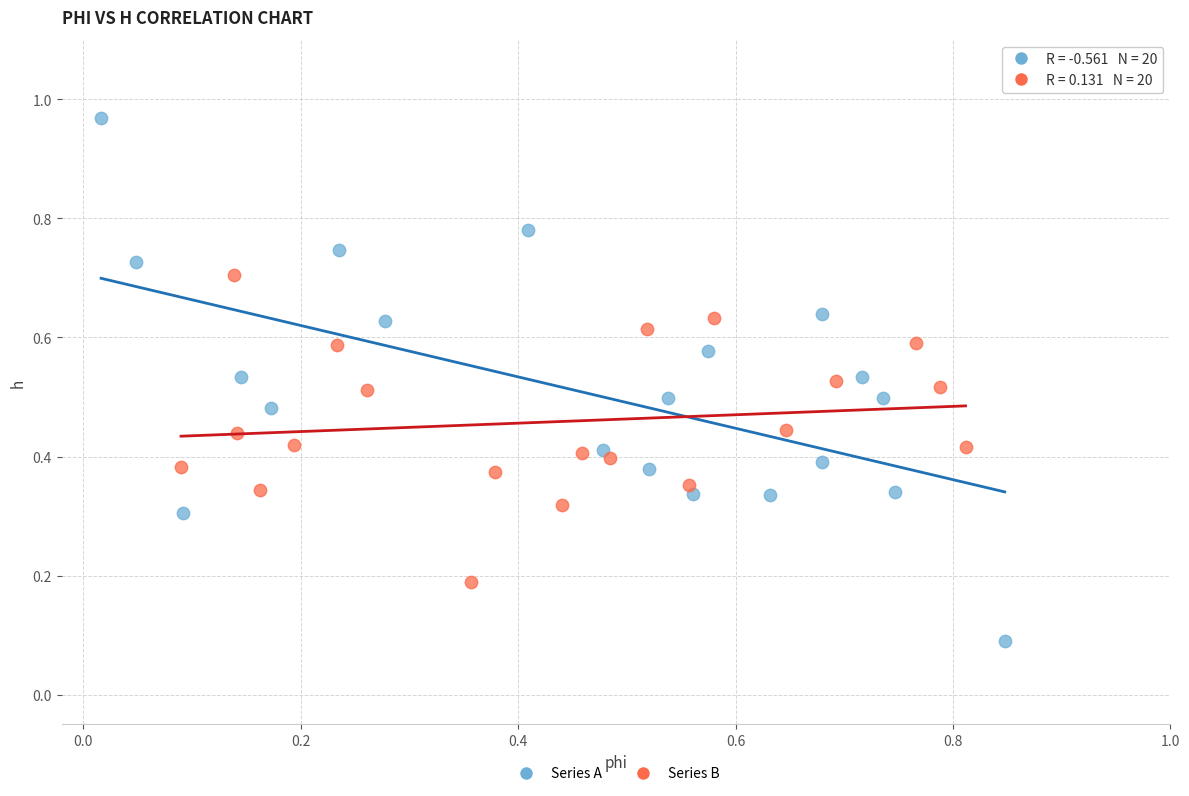

Which series contains the lowest Y value?

Series A